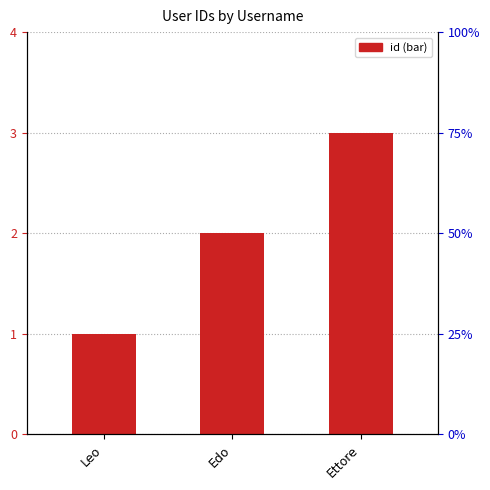

Which category has the highest value across all series?

Ettore